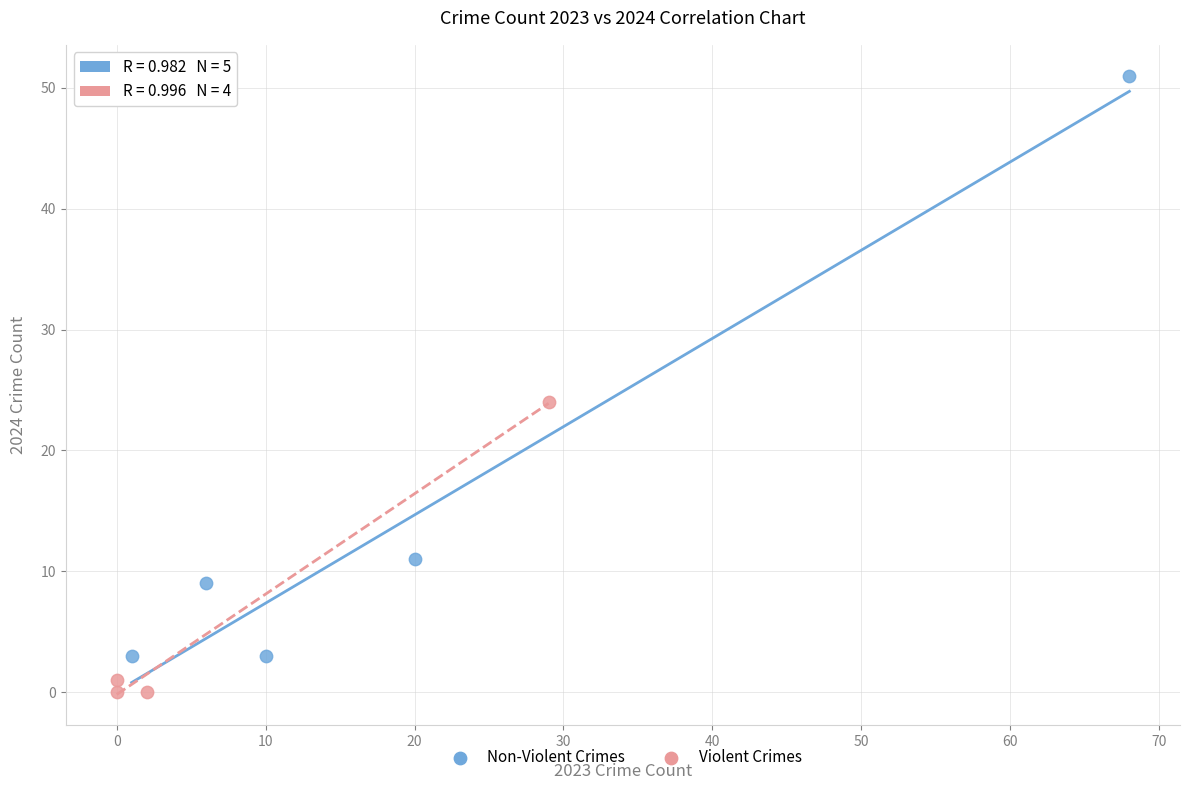

Which series contains the lowest Y value?

Violent Crimes